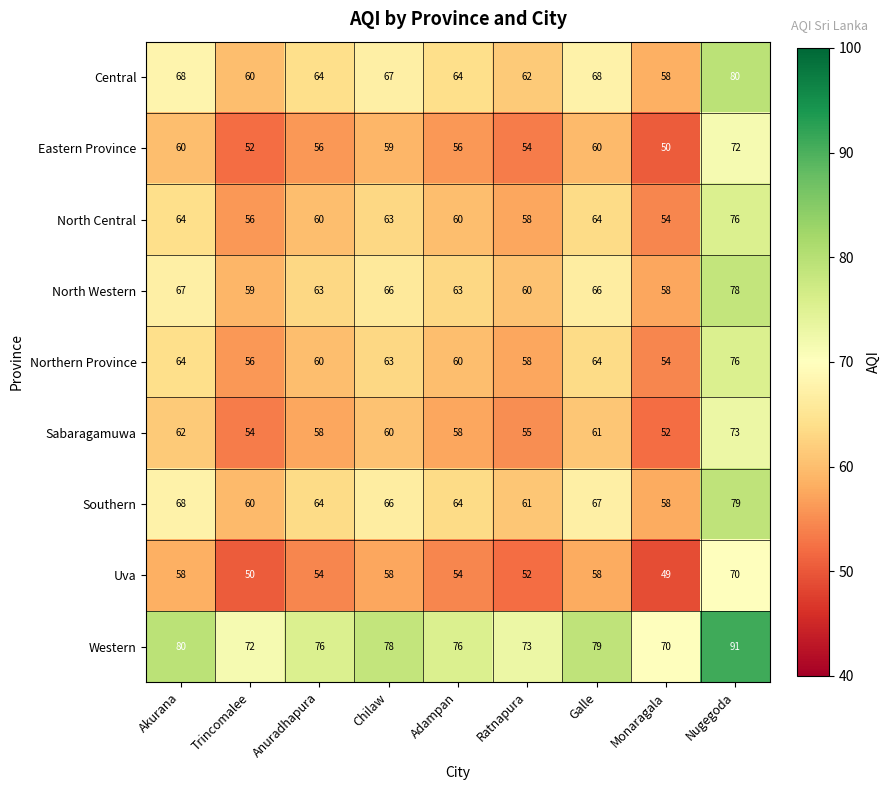

Is it true that Northern Province equals 35 at Chilaw?

False